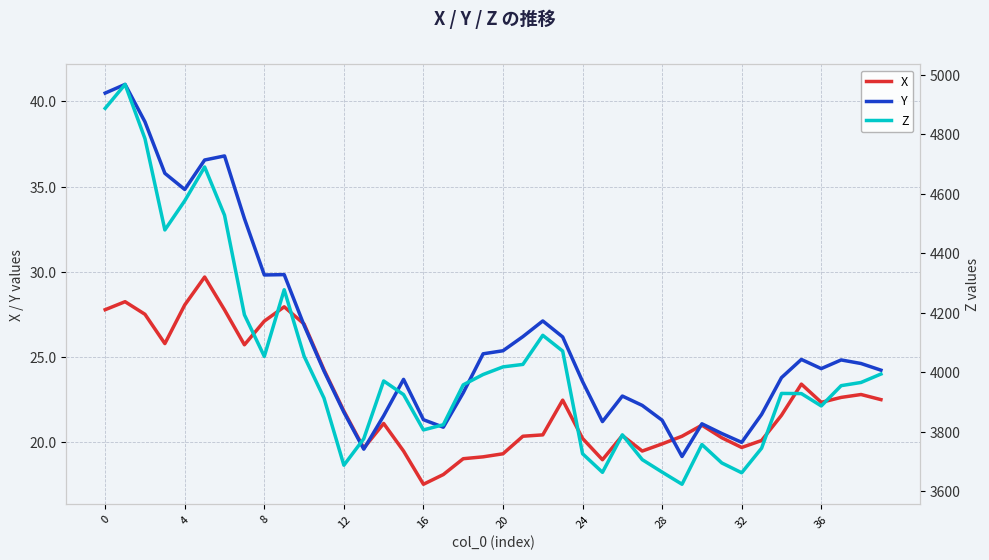

What is the lowest value of the X series?

17.5